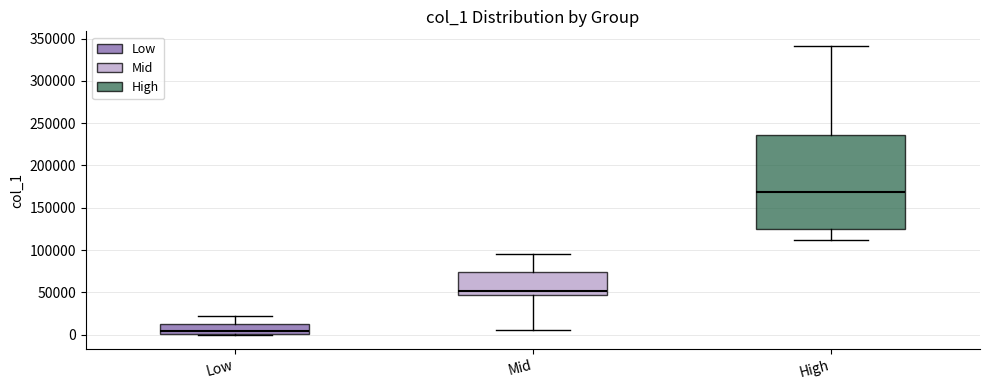

Which box is the tallest, from its lower edge to its upper edge?

High